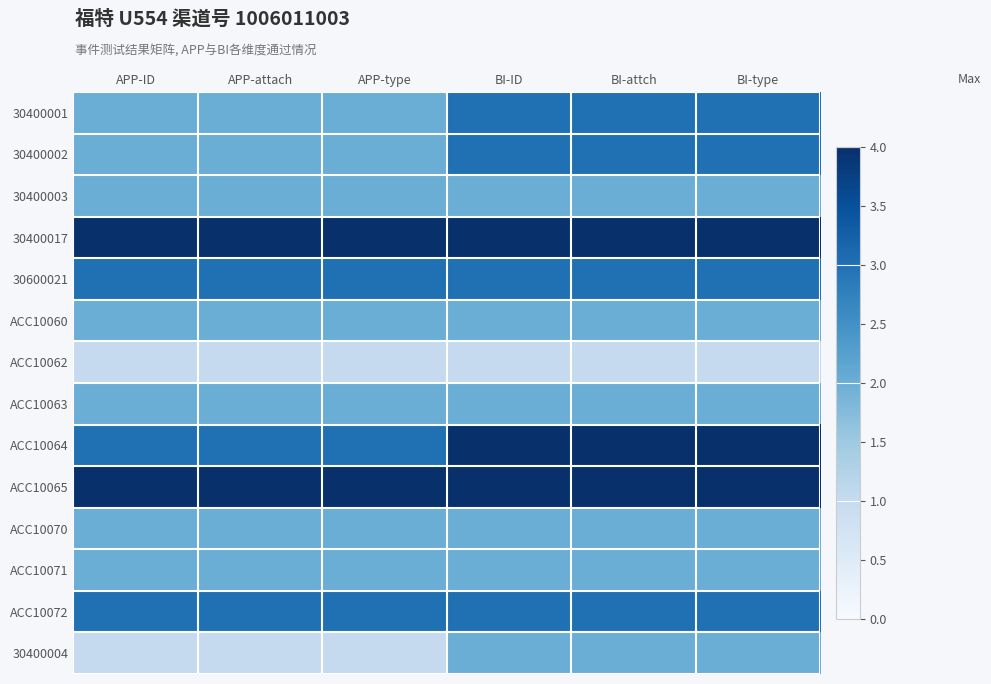

At BI-type, list the series in order from smallest to largest.

ACC10062, 30400003, ACC10060, ACC10063, ACC10070, ACC10071, 30400004, 30400001, 30400002, 30600021, ACC10072, 30400017, ACC10064, ACC10065